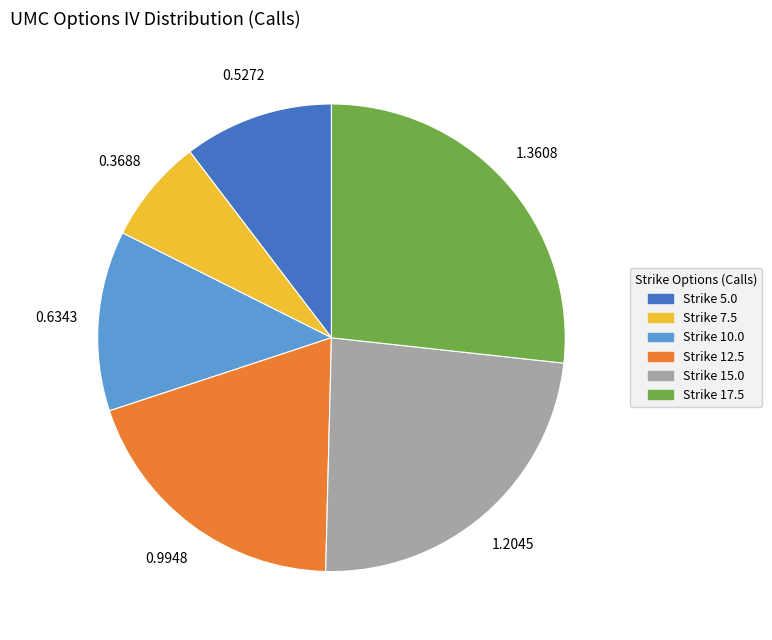

How many segments does this pie chart have?

6